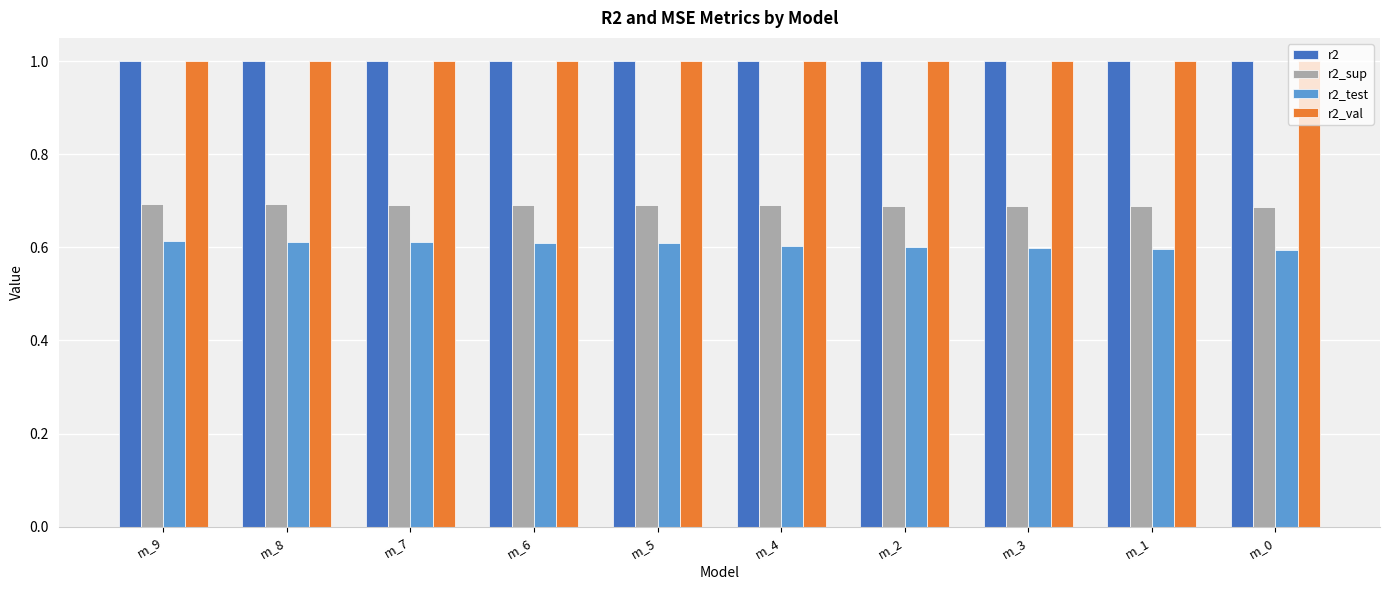

Which series has the widest spread of values?

r2_test